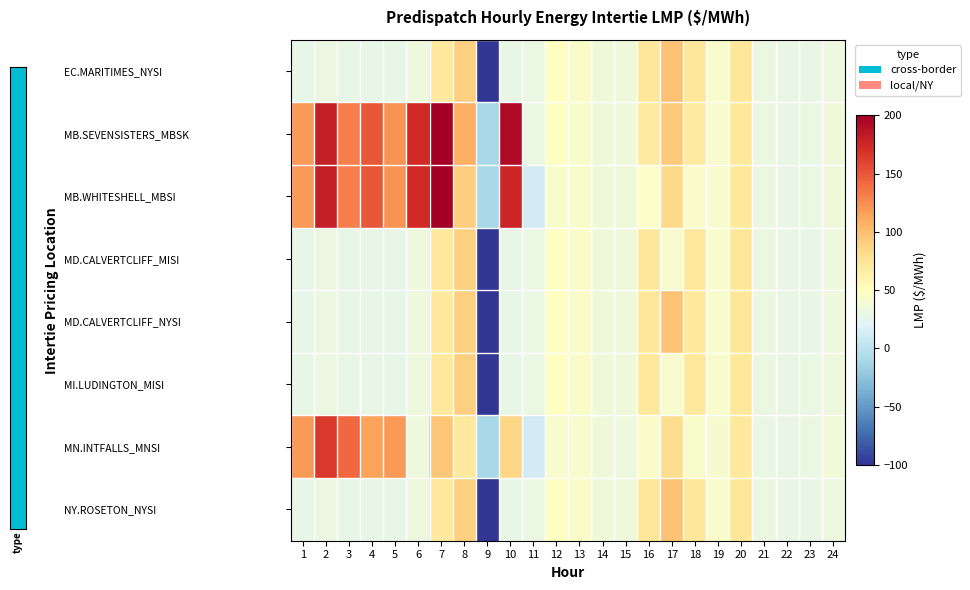

How many data points does each series have?

24